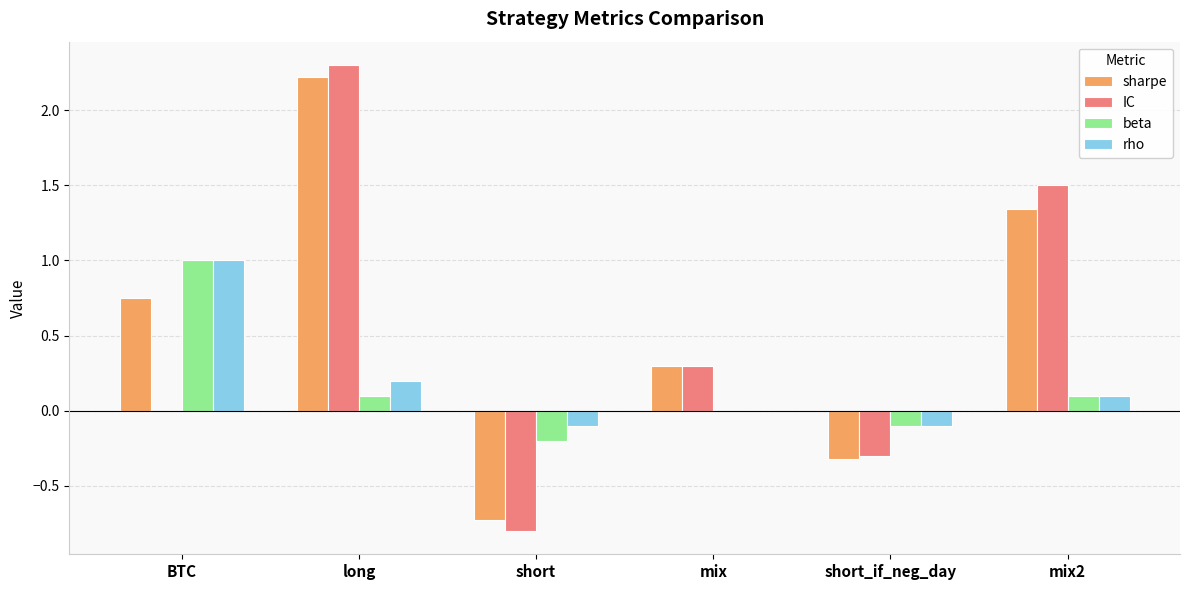

How many groups of bars are there?

6